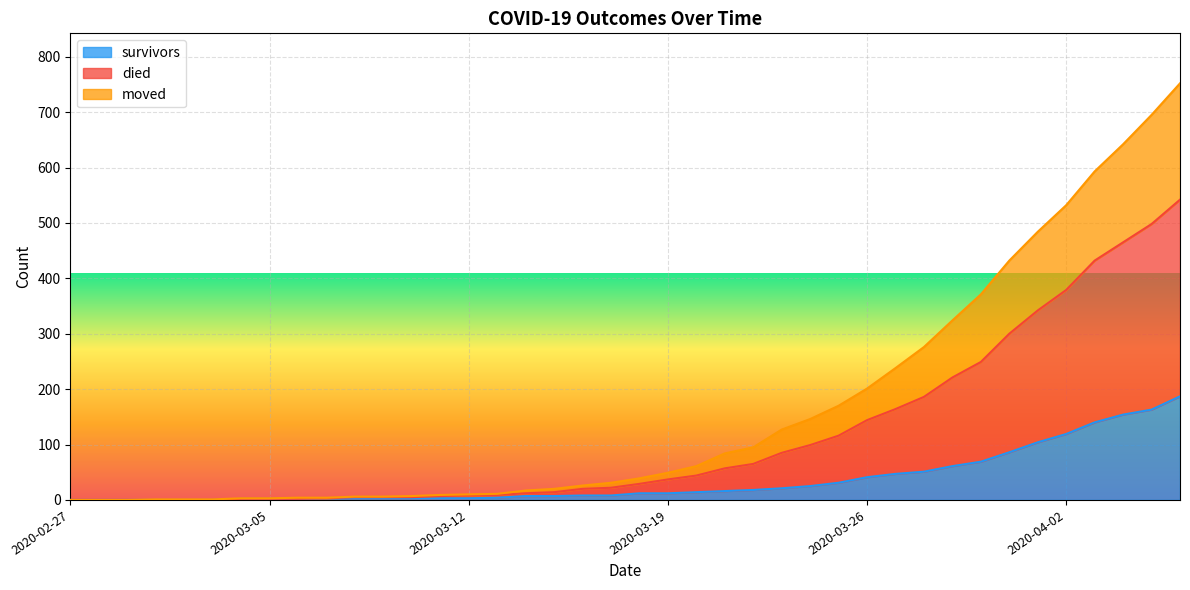

What is the total value across all series at 2020-03-26?

201